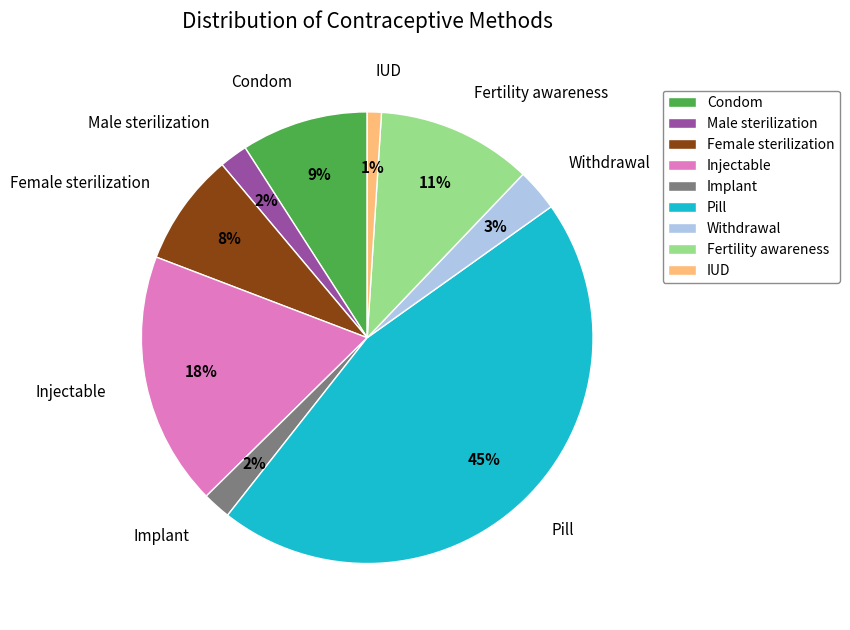

Which has a higher value, Injectable or Condom?

Injectable